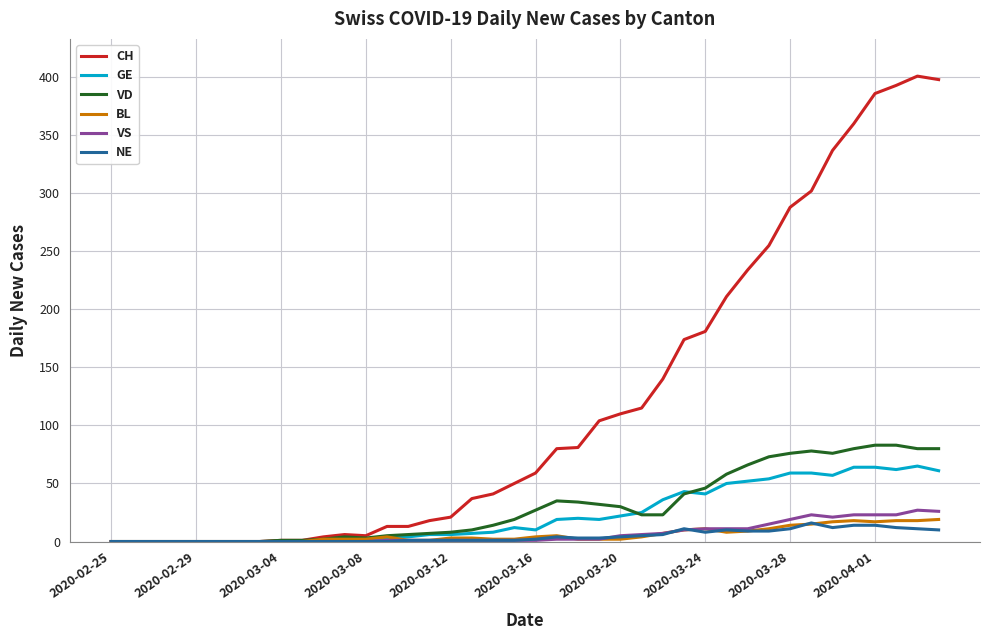

Which series has the widest spread of values?

CH